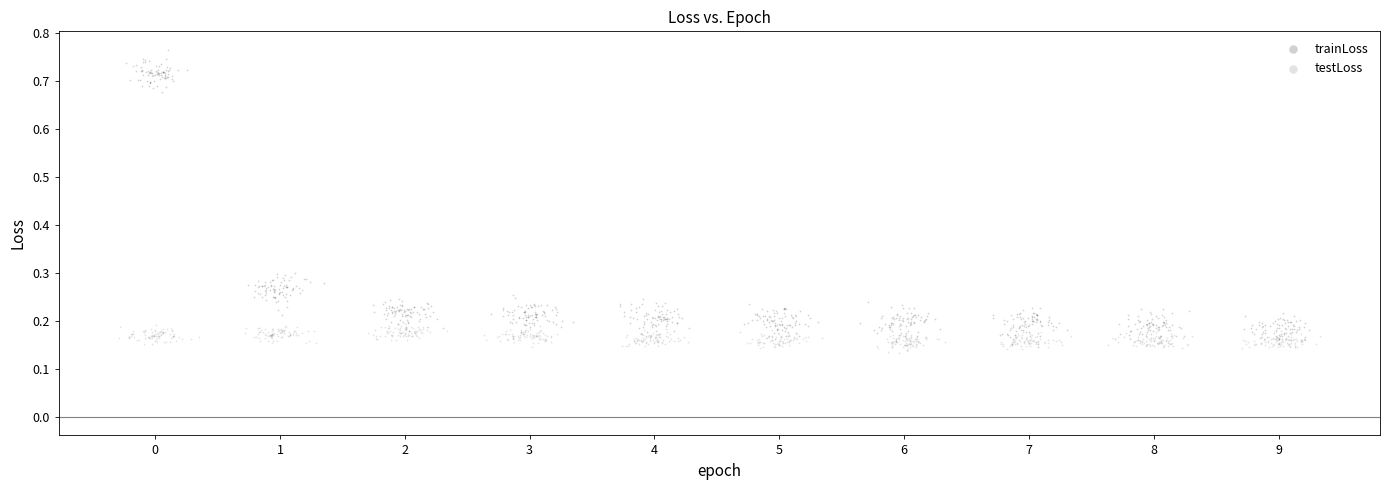

Which series contains the highest Y value?

trainLoss